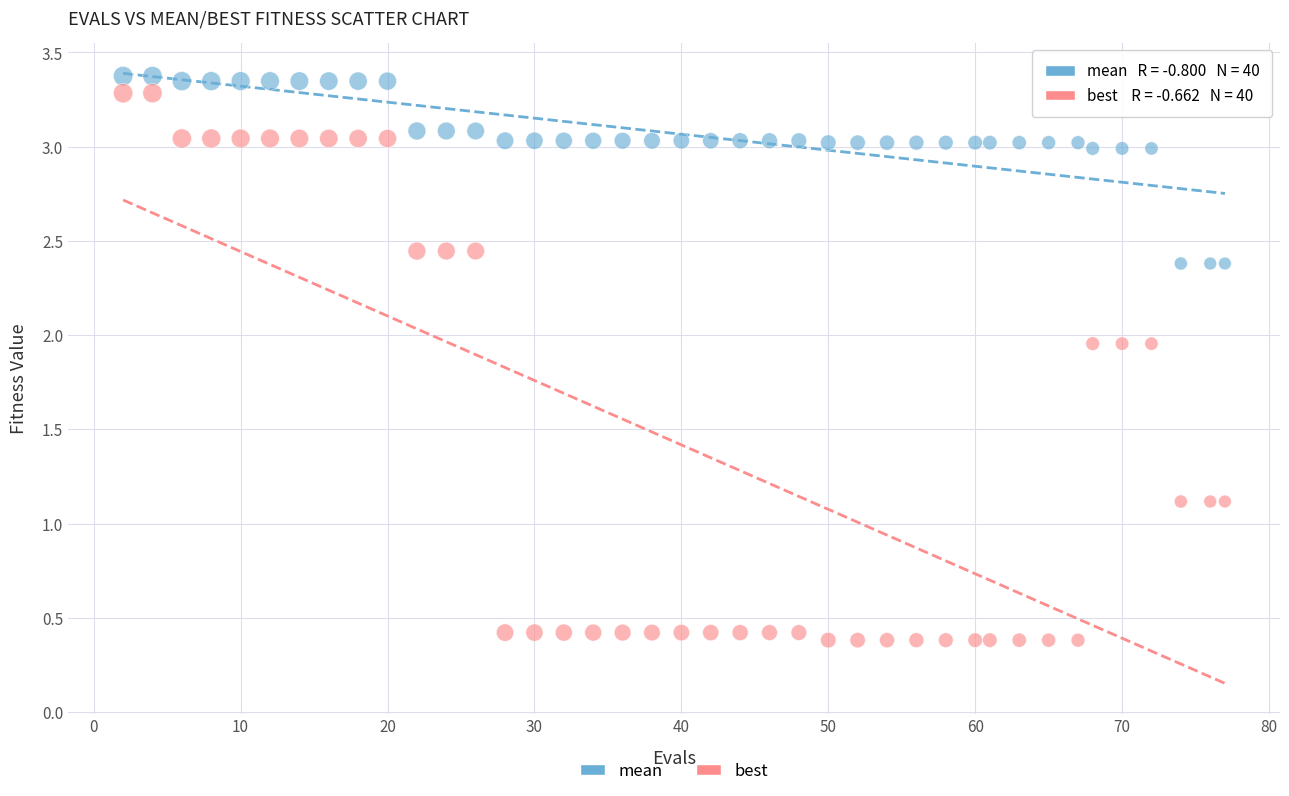

Which series has the widest spread of Y values?

best